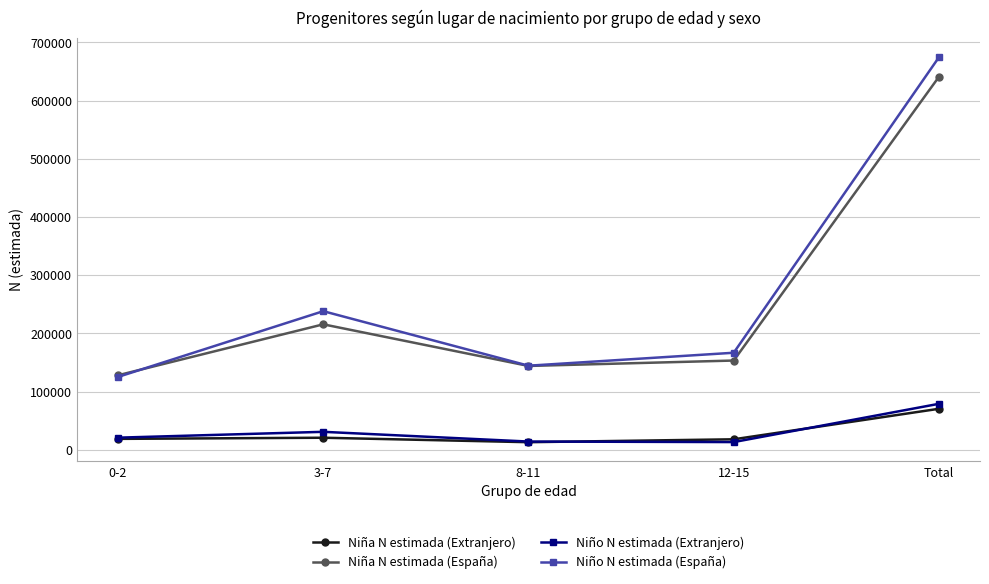

True or false: Niña N estimada (Extranjero) and Niño N estimada (España) cross at least once.

False